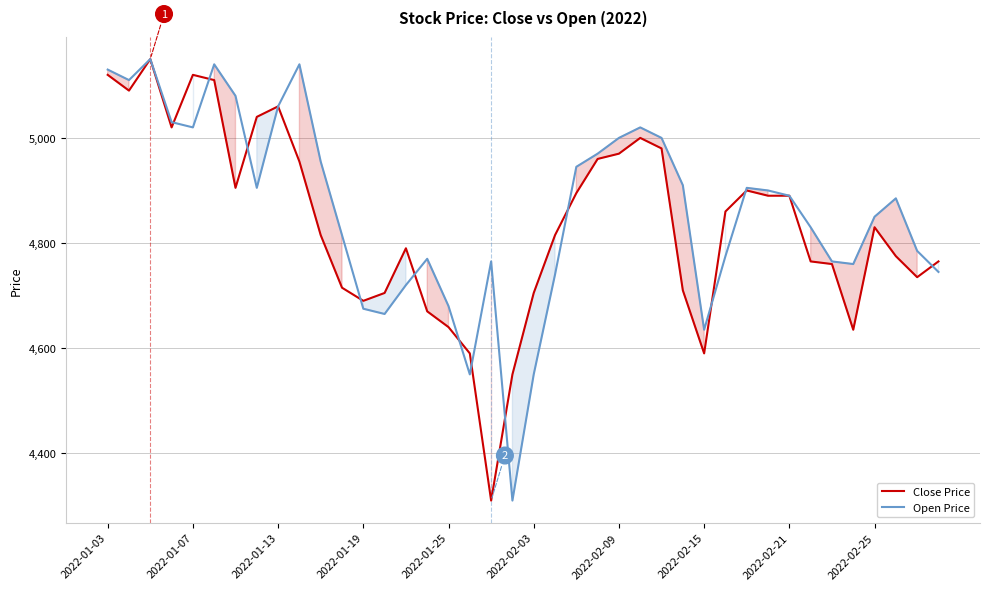

What is the spread (max minus min) of values at 2022-02-03?

155